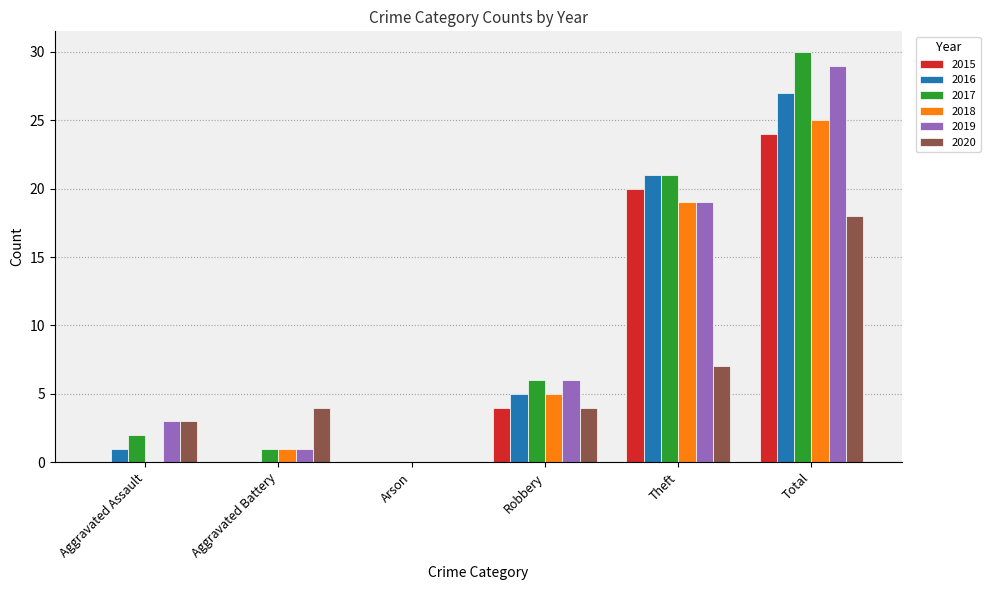

Does the chart contain stacked bars?

No